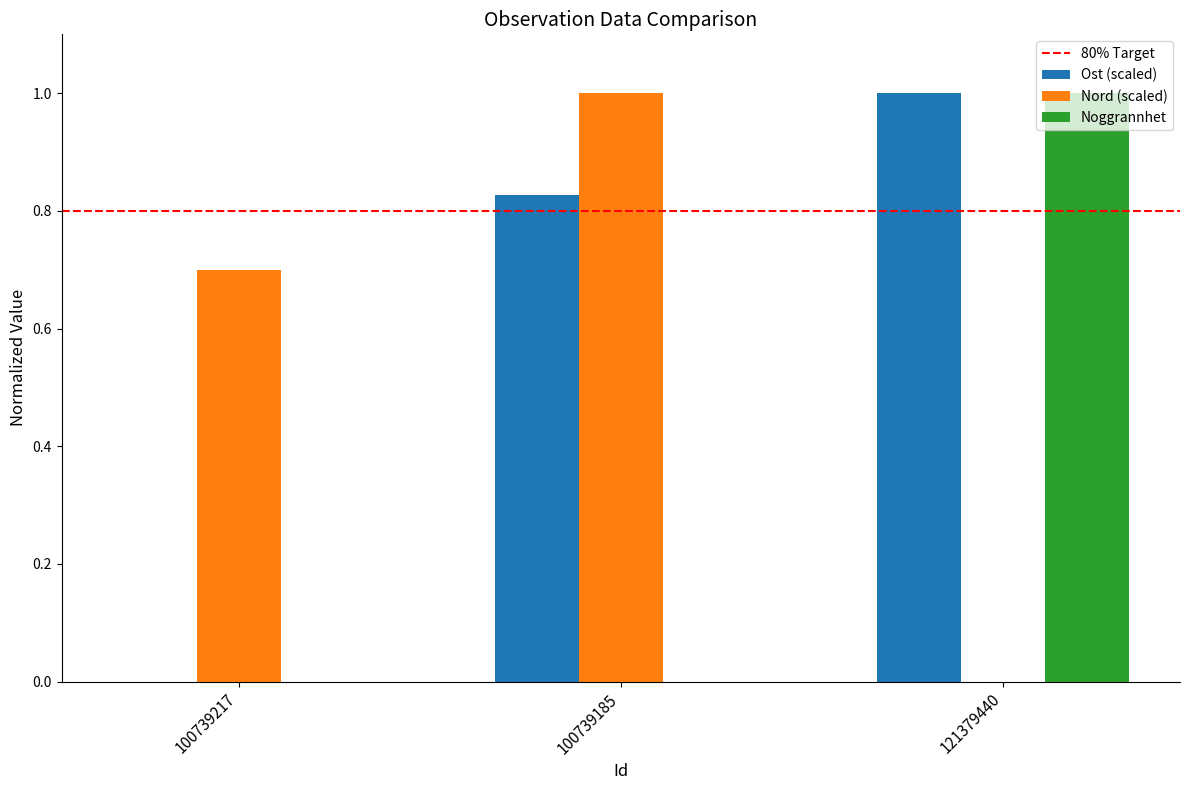

What is the total value across all series at 121379440?

2.0